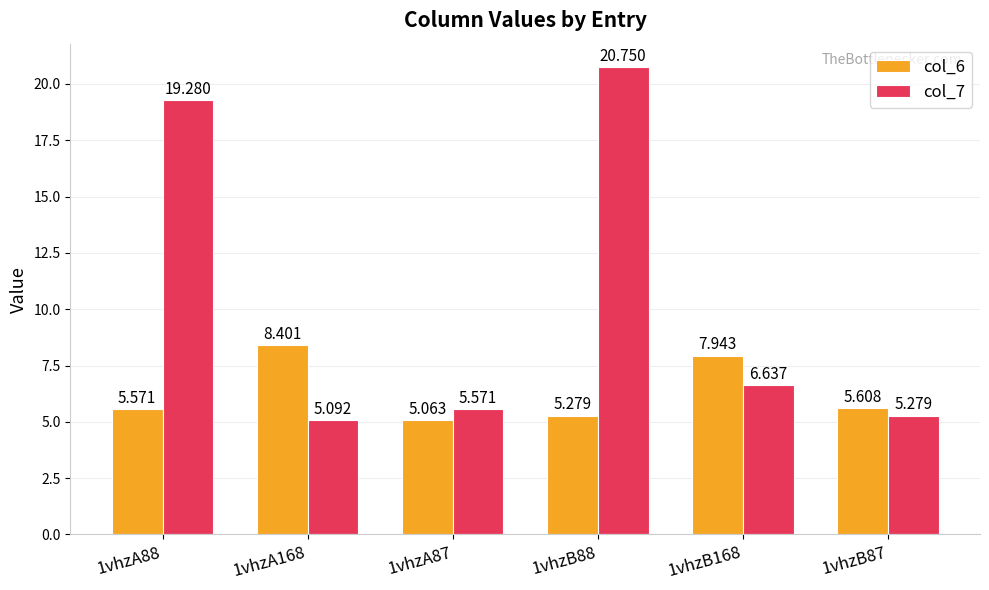

Is the value of col_7 at 1vhzB168 greater than the value of col_6 at 1vhzA87?

Yes